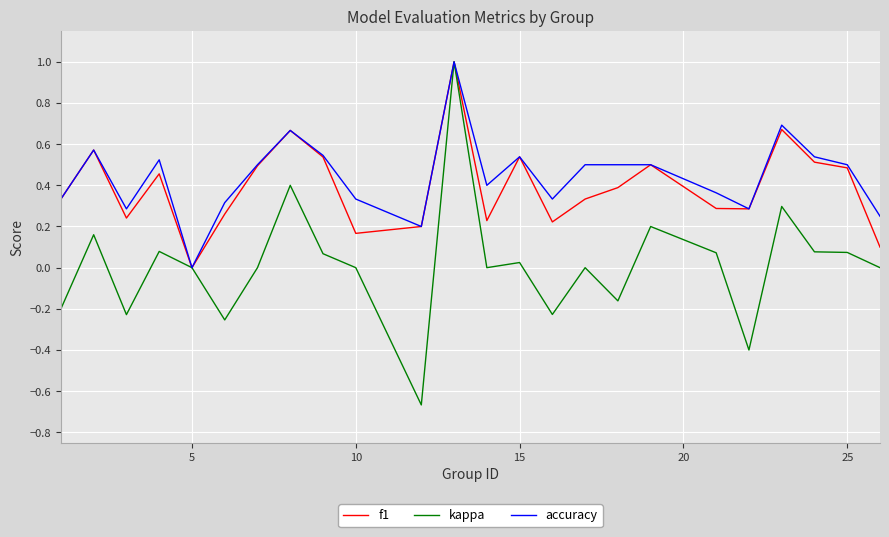

Count the number of data series in this chart.

3